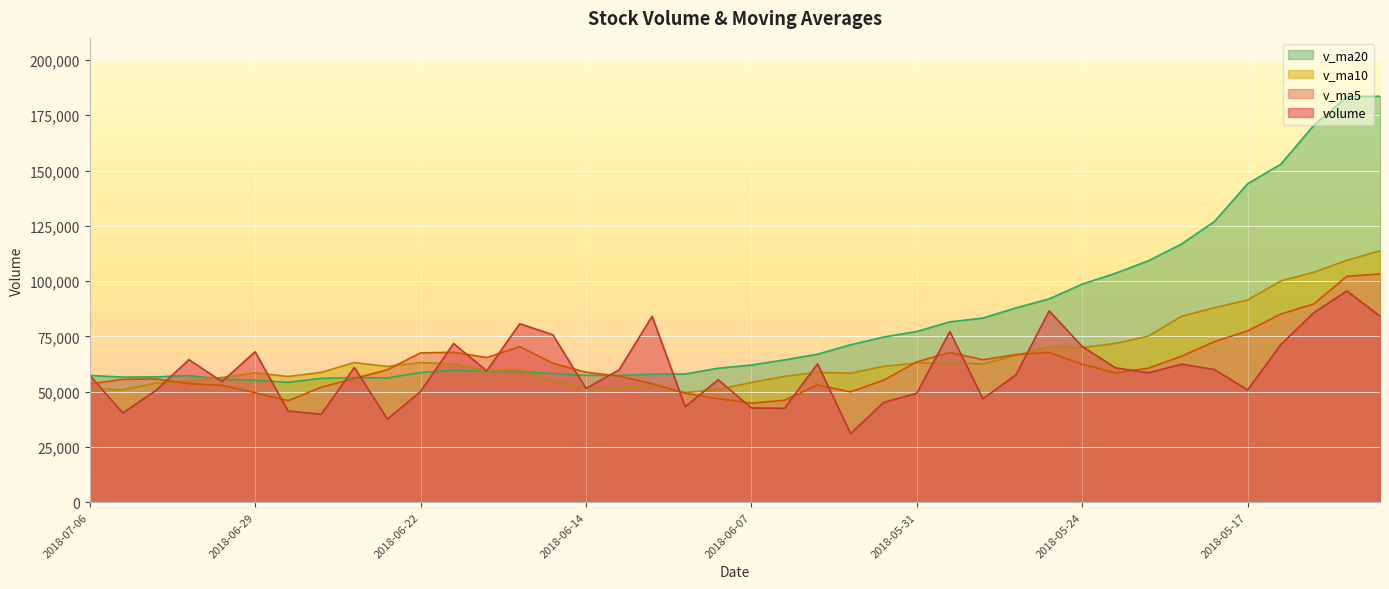

At which category does v_ma10 reach its first local valley?

2018-07-05